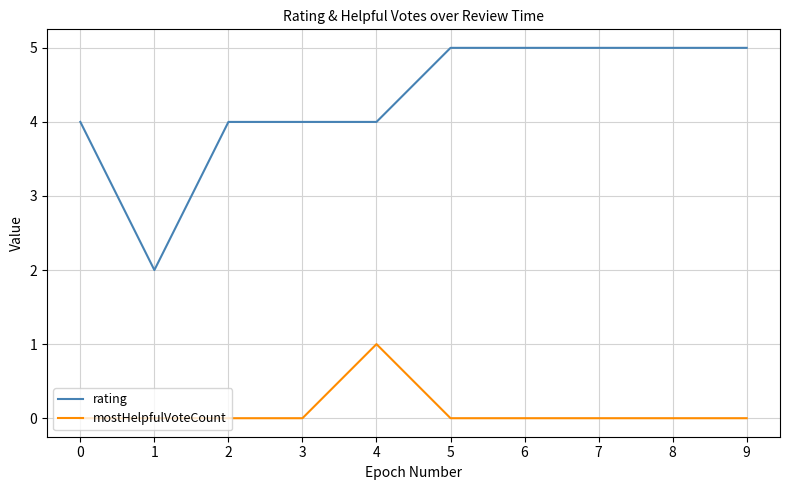

What is the spread (max minus min) of values at 5?

5